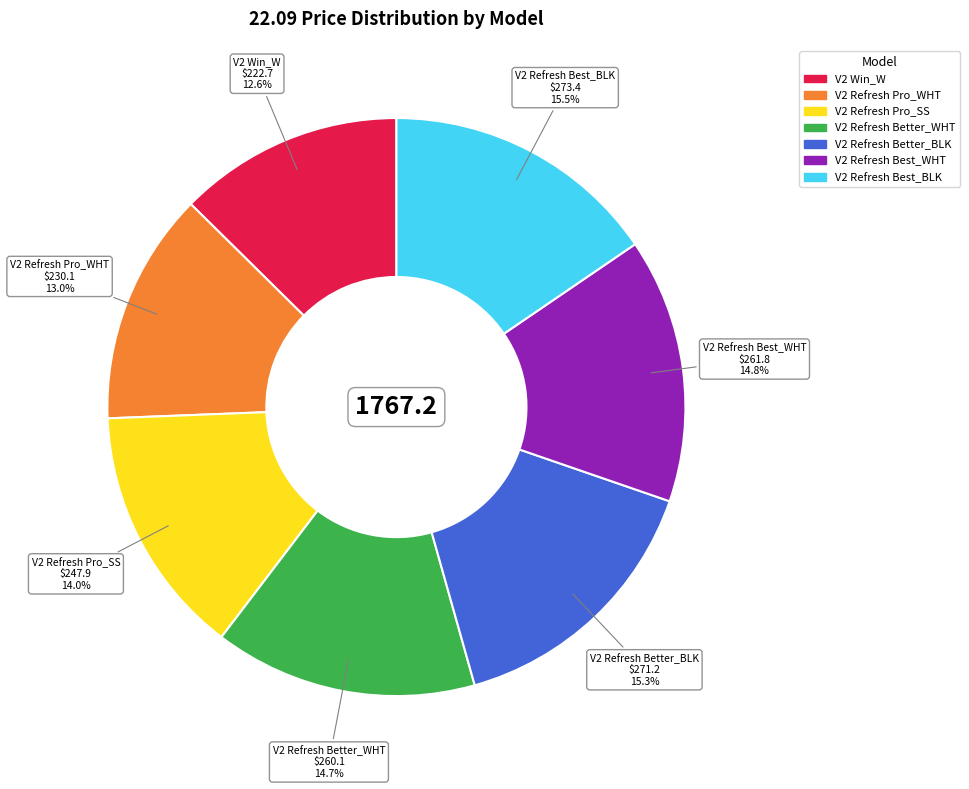

Does V2 Refresh Better_WHT account for over 50% of the chart?

No